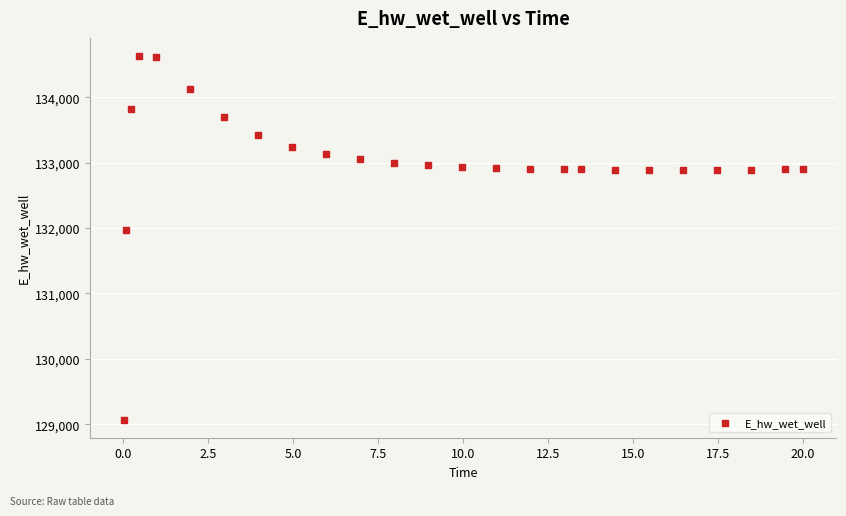

What Y value in the scatter plot is closest to 131849?

131970.2